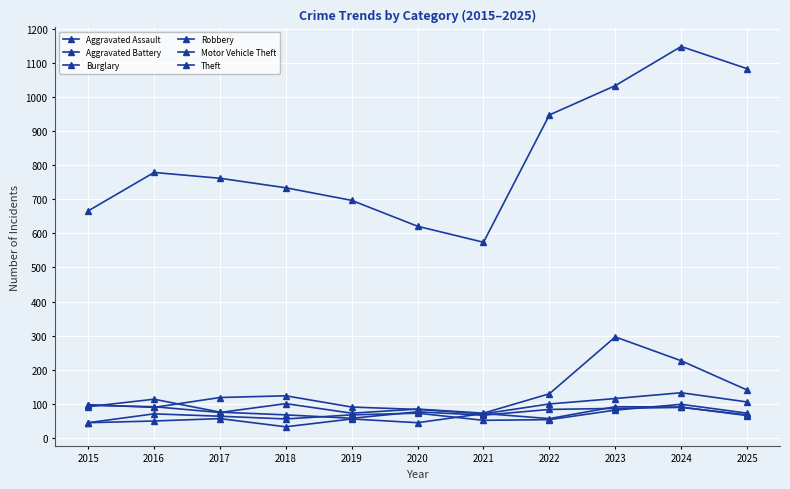

How many distinct data groups are displayed?

6